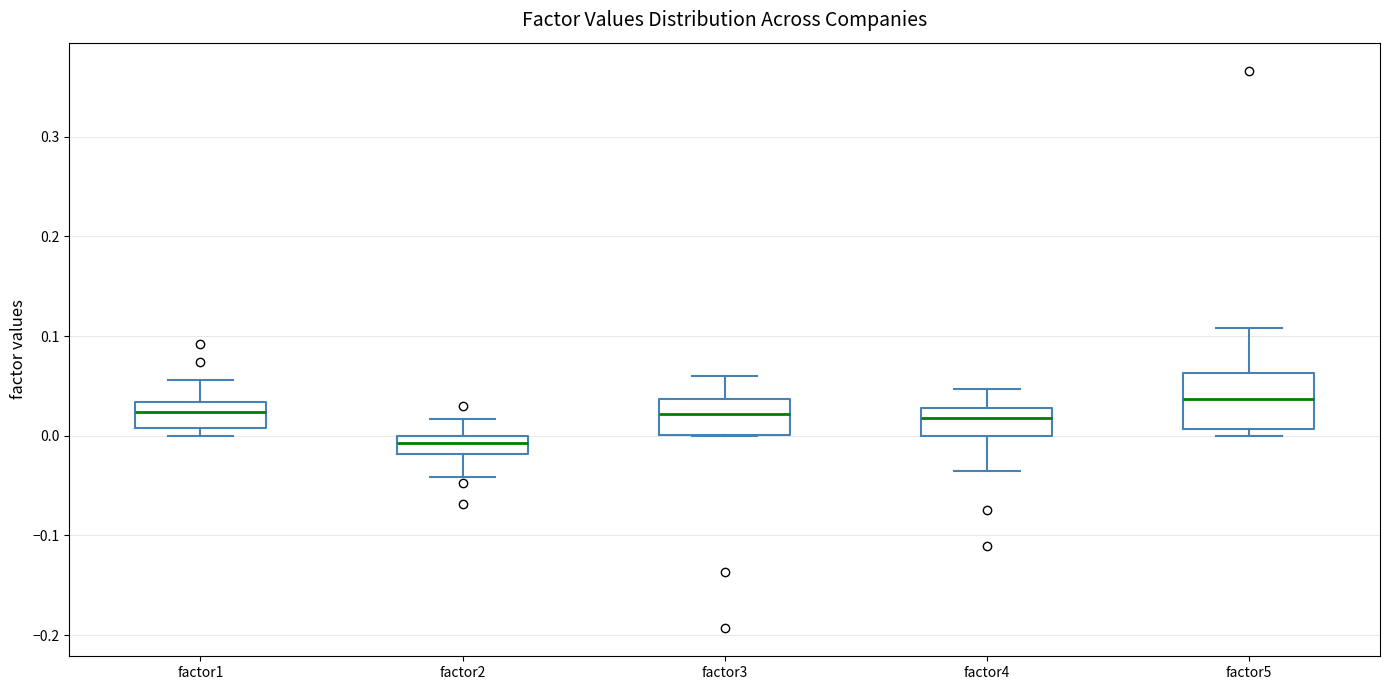

Reading left to right, read every box against the y-axis: the position of its median line, the range the box covers, and the ends of its whiskers. The values are not printed on the chart, so give them approximately, as read against the axis.

factor1: median 0.02, box 0.01 to 0.03, whiskers 0.00 to 0.06
factor2: median -0.01, box -0.02 to 0.00, whiskers -0.04 to 0.02
factor3: median 0.02, box 0.00 to 0.04, whiskers 0.00 to 0.06
factor4: median 0.02, box 0.00 to 0.03, whiskers -0.04 to 0.05
factor5: median 0.04, box 0.01 to 0.06, whiskers 0.00 to 0.11